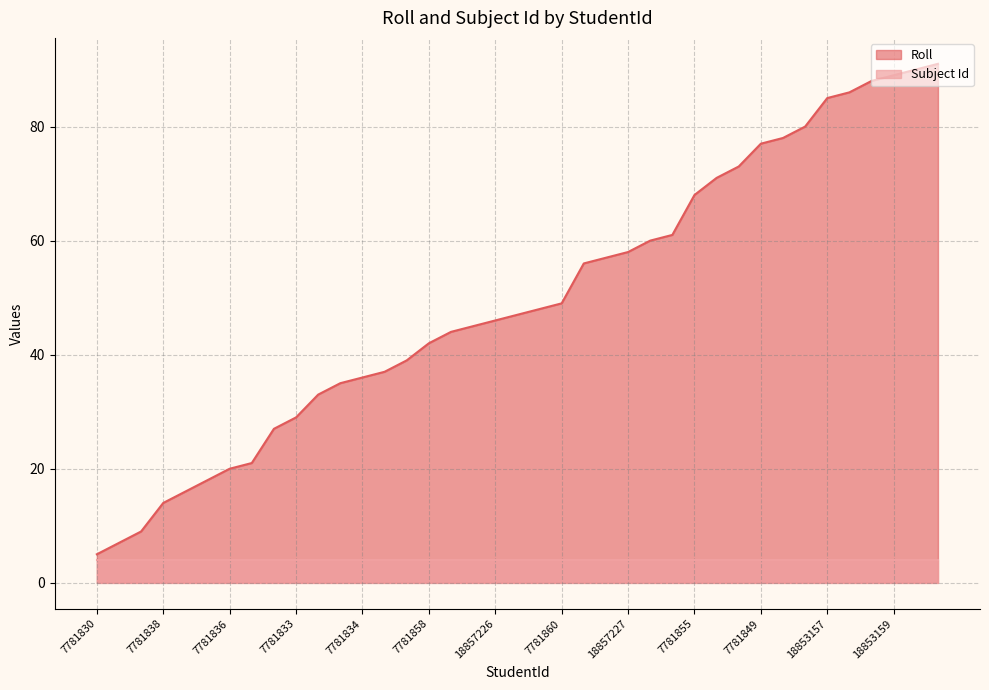

What is the maximum value shown in the chart?

91